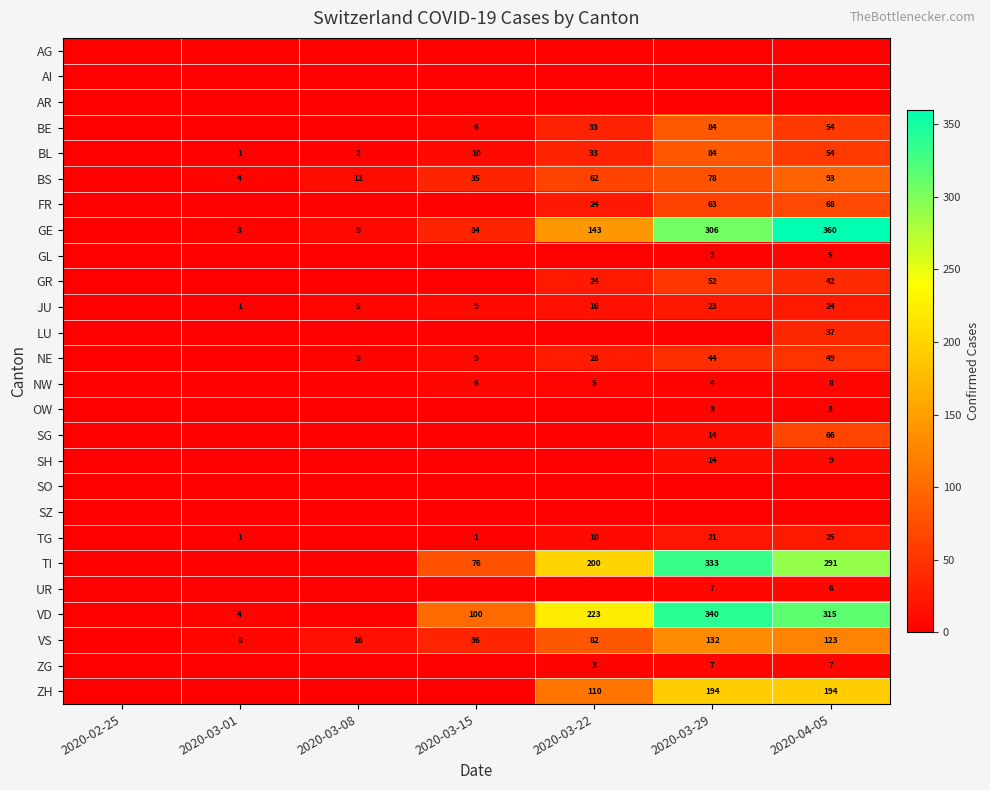

What is the maximum value shown in the chart?

360